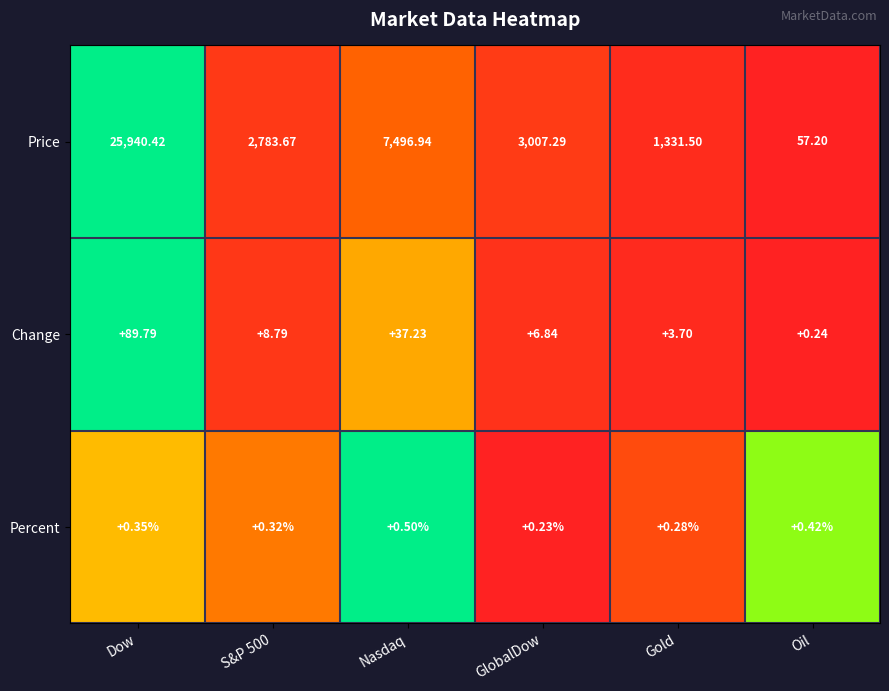

Rank the series at GlobalDow from highest to lowest value.

Price, Change, Percent